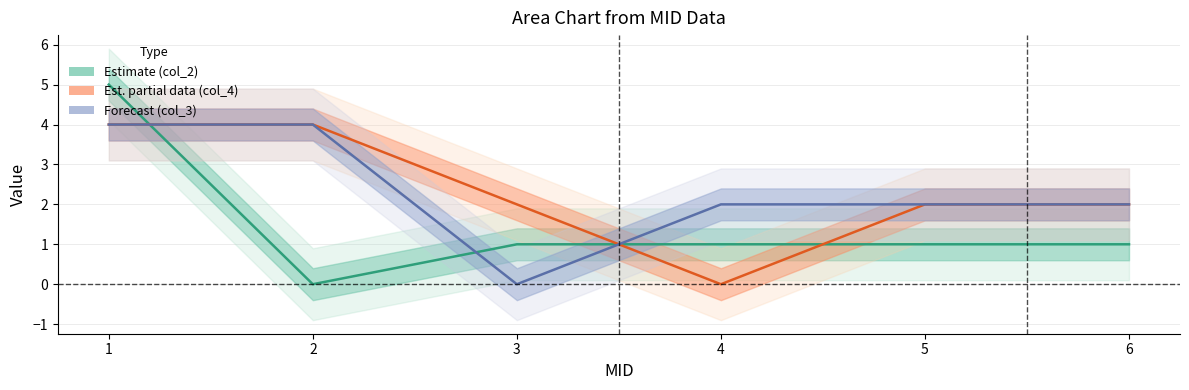

What are all the series names shown in the legend?

col_2, col_4, col_3